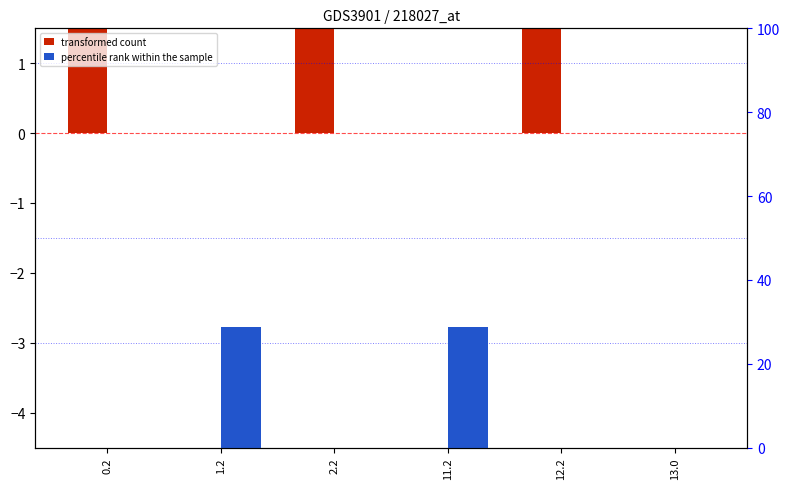

Which label corresponds to the smallest value in the chart?

1.2